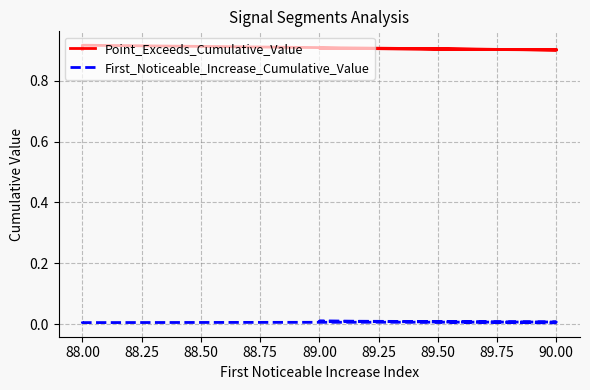

The Point_Exceeds_Cumulative_Value series shows 1.3 at 88.00. True or false?

False